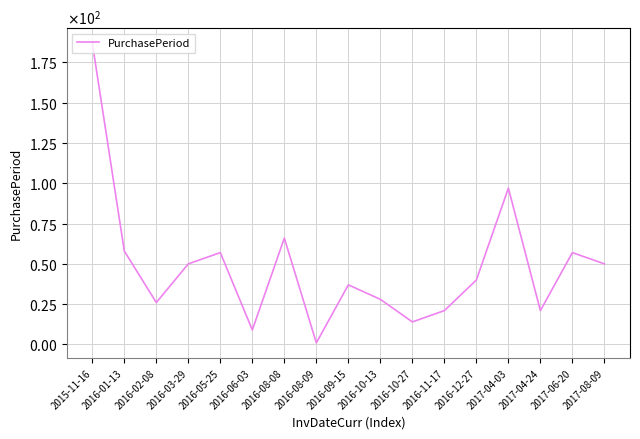

Does the chart display data point markers on the line(s)?

No